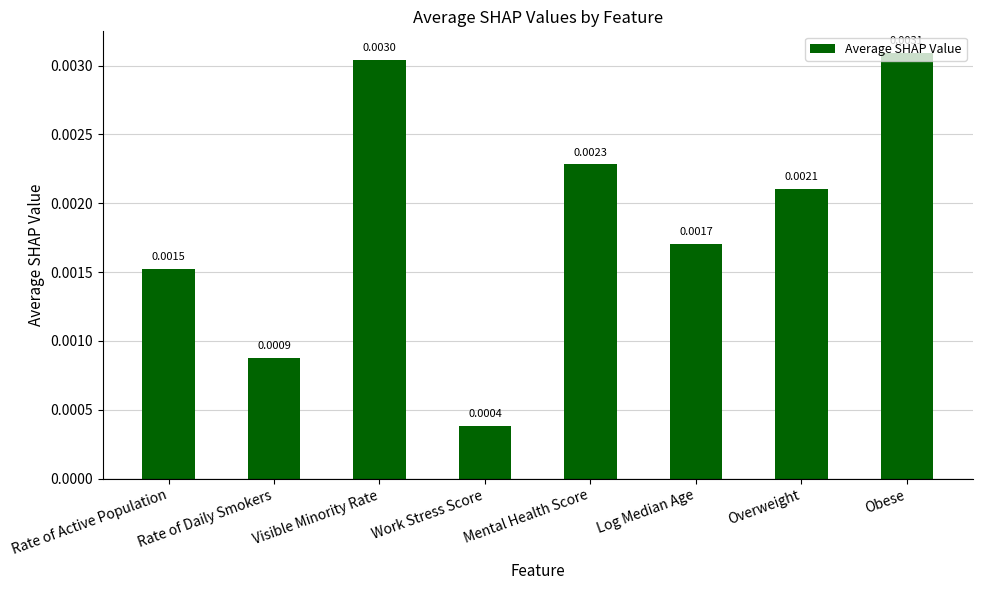

What is the label of the 1st bar from the right?

Obese